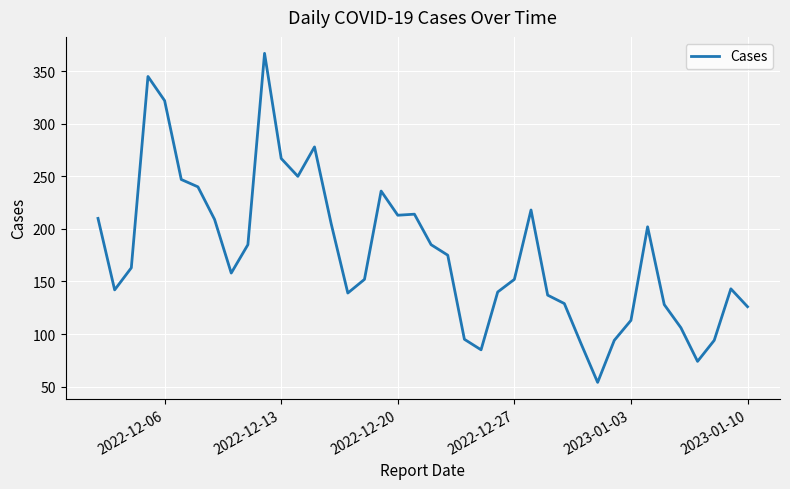

How many distinct data groups are displayed?

1